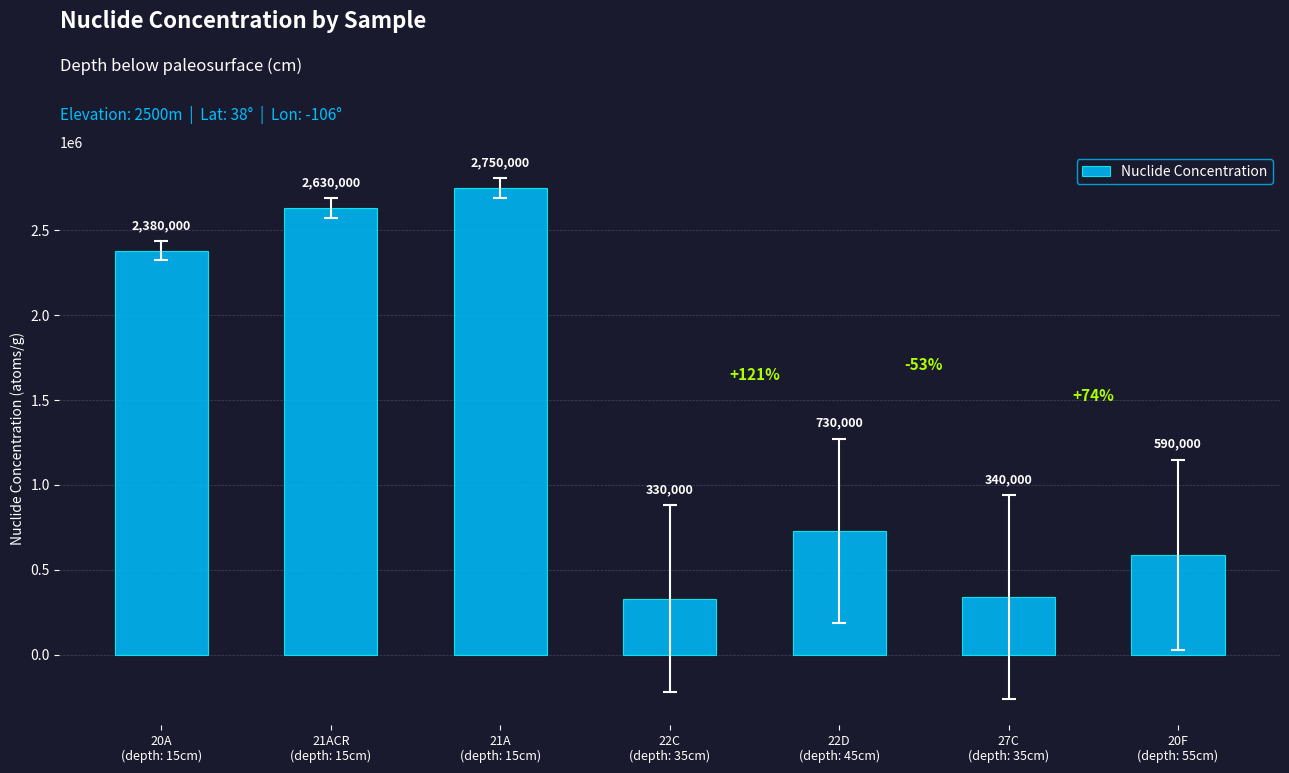

True or false: the data shows 330000 at 22C
(depth: 35cm).

True